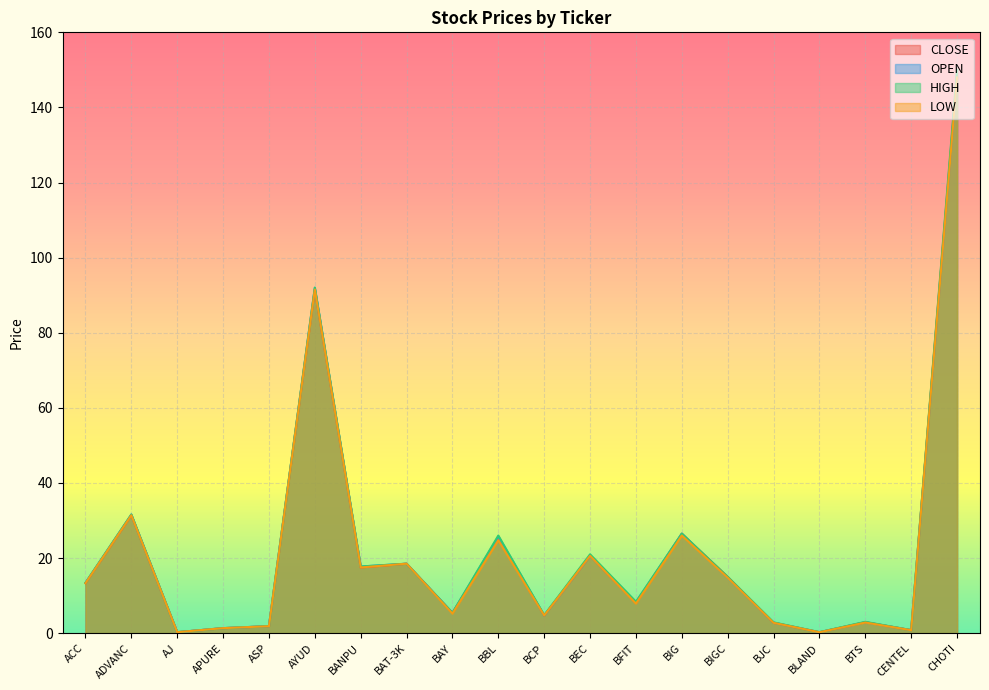

What is the smallest value displayed?

0.2